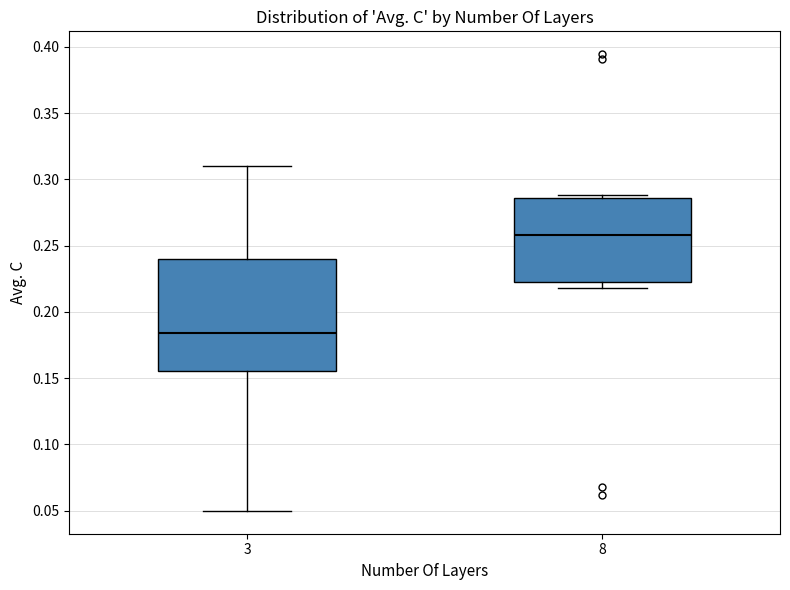

Comparing the boxes themselves (not the whiskers), which one is the tallest?

3